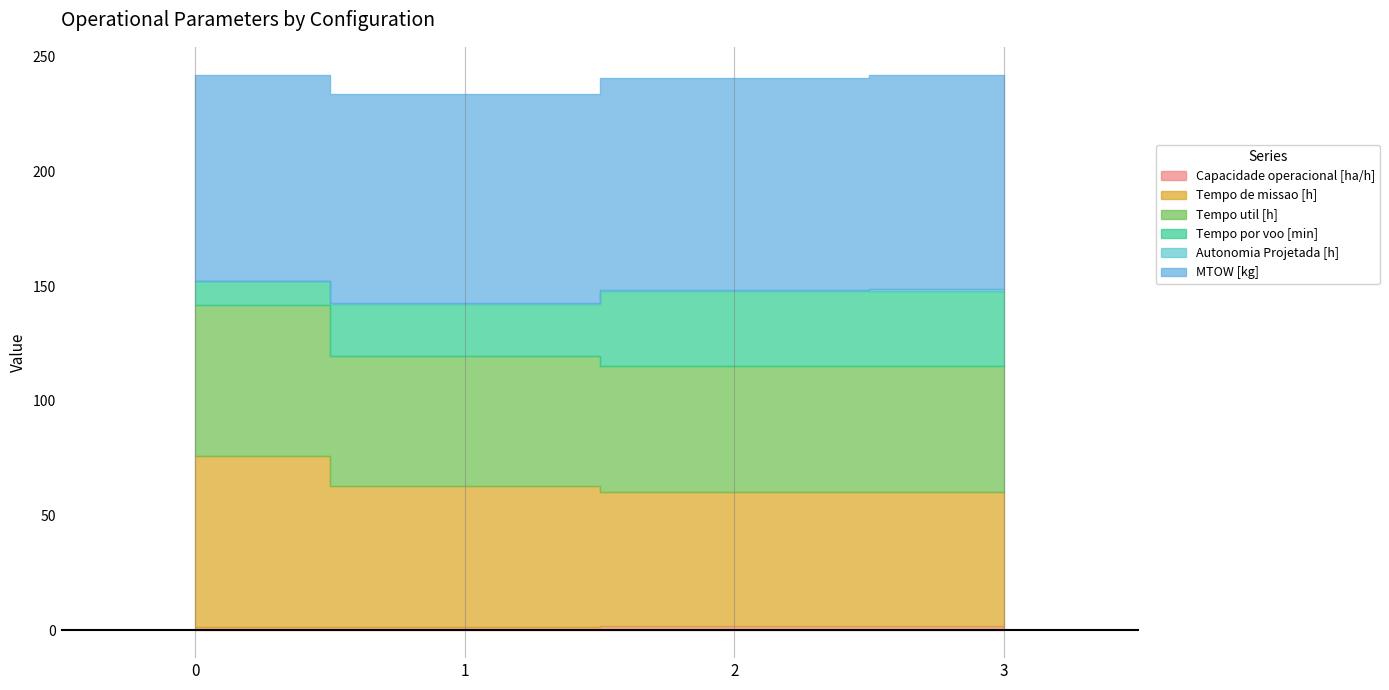

Reading right to left, extract all data points from this chart.

Capacidade operacional [ha/h]: 1.7	1.7	1.6	1.3
Tempo de missao [h]: 58.7	58.7	61.3	74.8
Tempo util [h]: 54.8	54.8	56.5	65.6
Tempo por voo [min]: 32.6	32.6	22.8	10.3
Autonomia Projetada [h]: 0.8	0.6	0.4	0.2
MTOW [kg]: 93.5	92.3	91.1	89.9